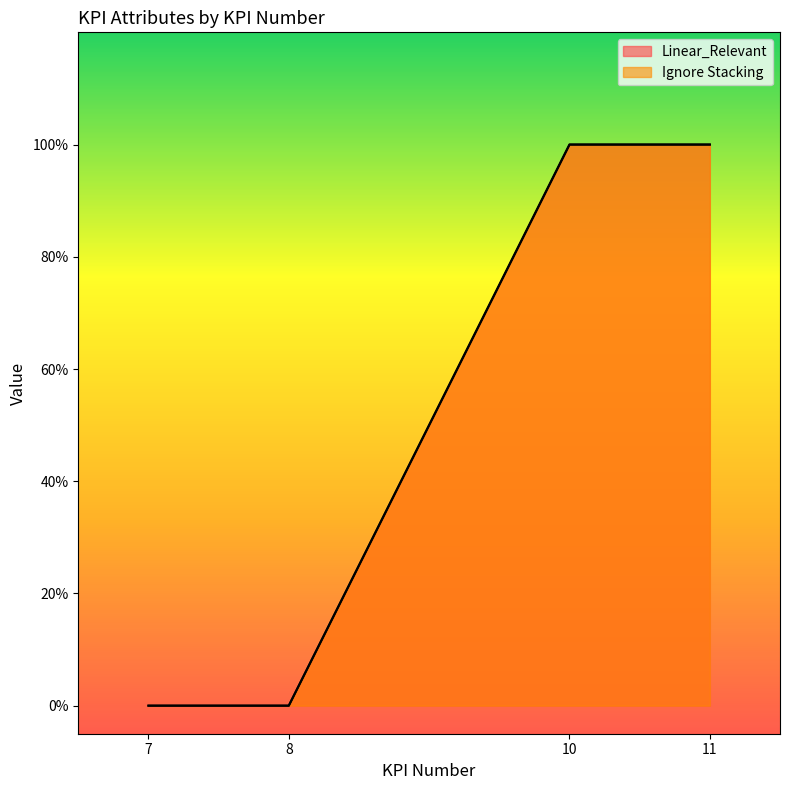

Count the number of data series in this chart.

2